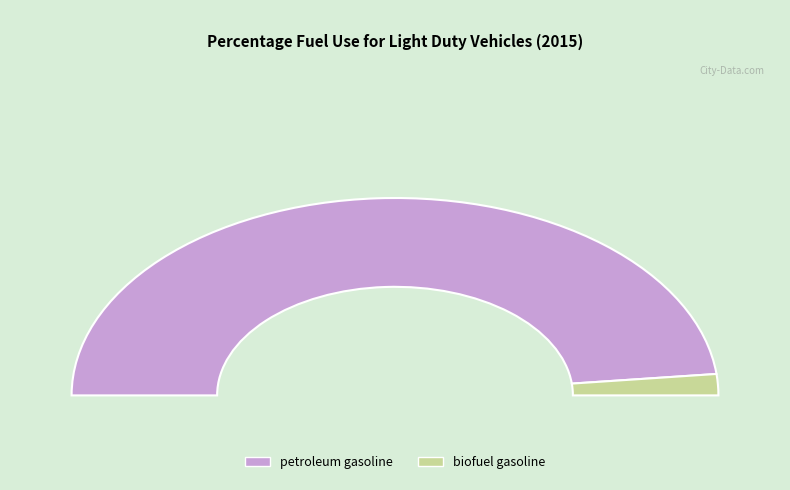

Is it true that biofuel gasoline is 3% of the pie?

True